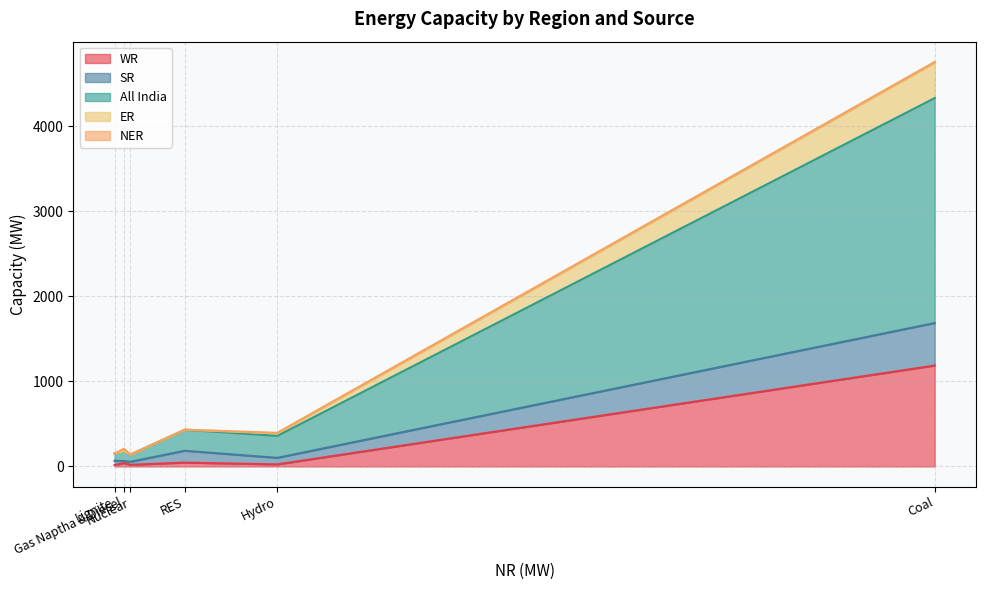

What value does the WR series have at RES, to the nearest 50?

50